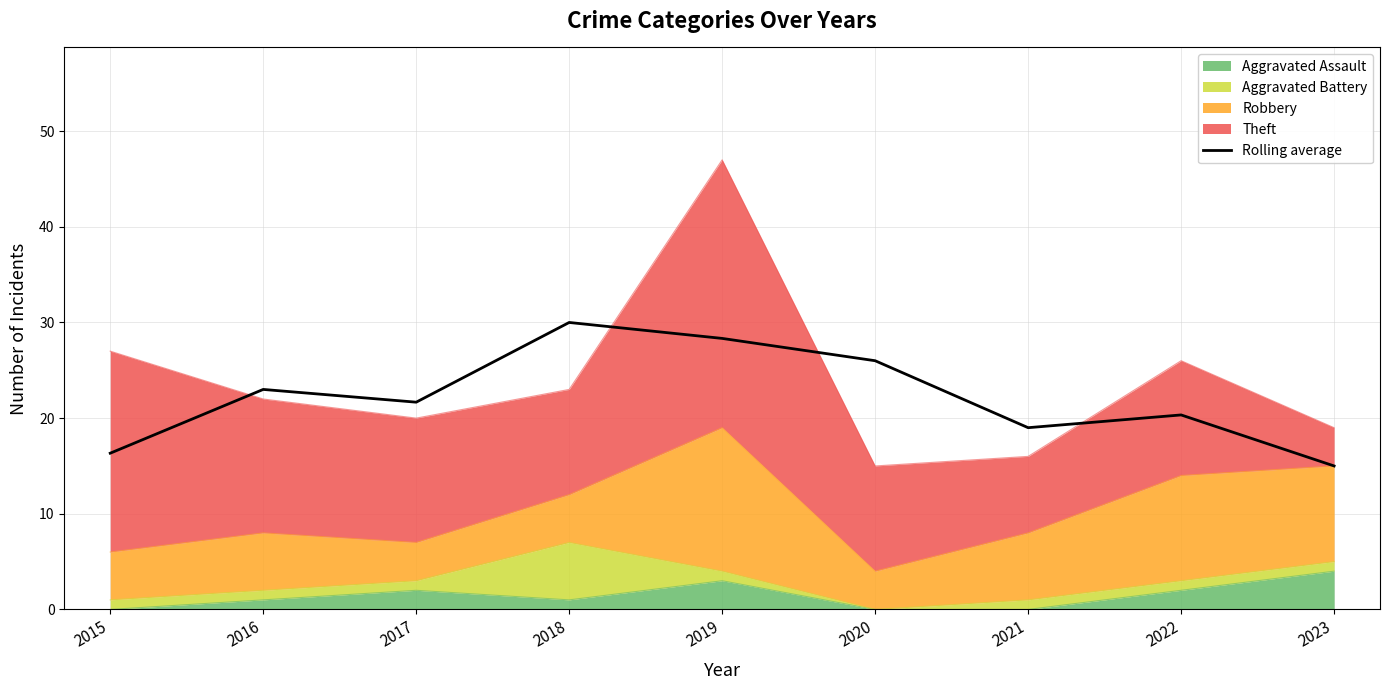

What is the value of the 4th point from the left?

30.0